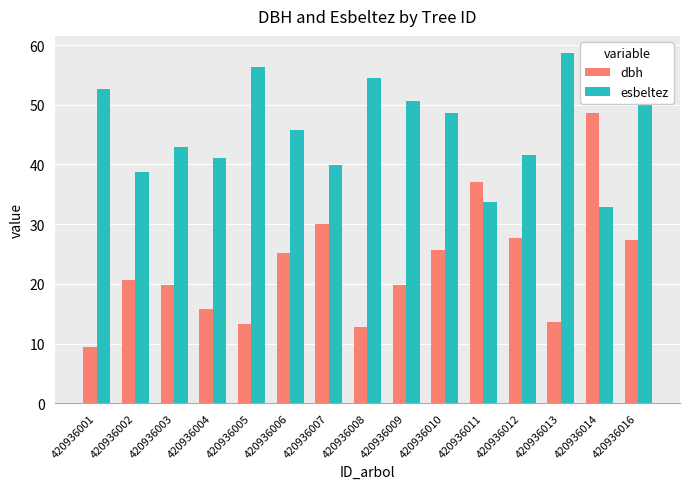

Rank the series by their maximum value, from lowest to highest.

dbh, esbeltez